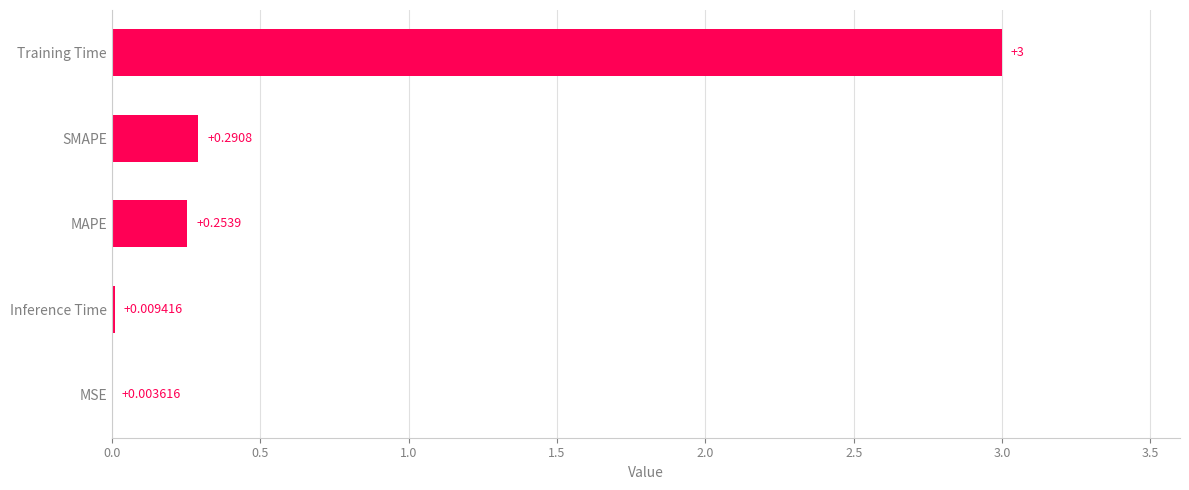

Which has a higher value, SMAPE or Training Time?

Training Time